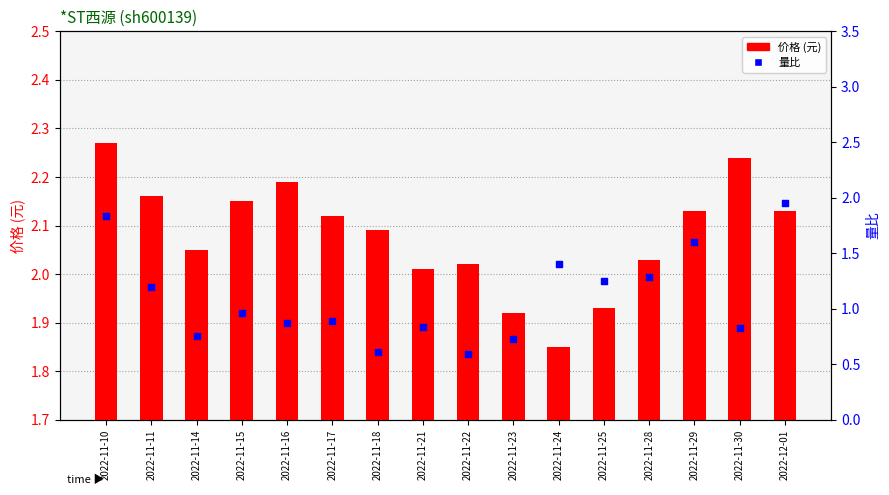

Which series has the largest Y range (max minus min)?

量比